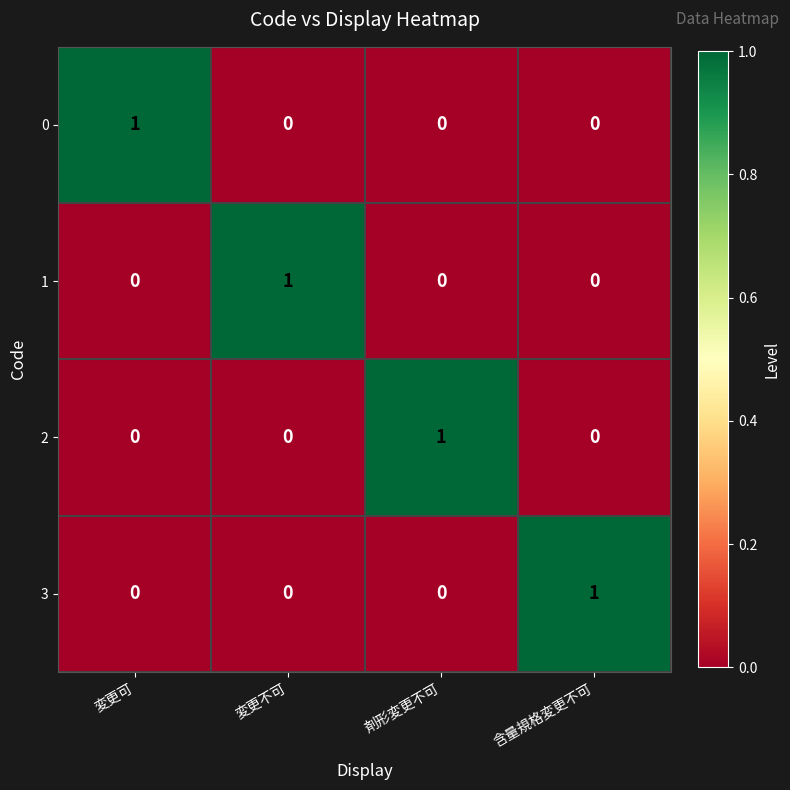

At how many categories does at least one series exceed 0?

4